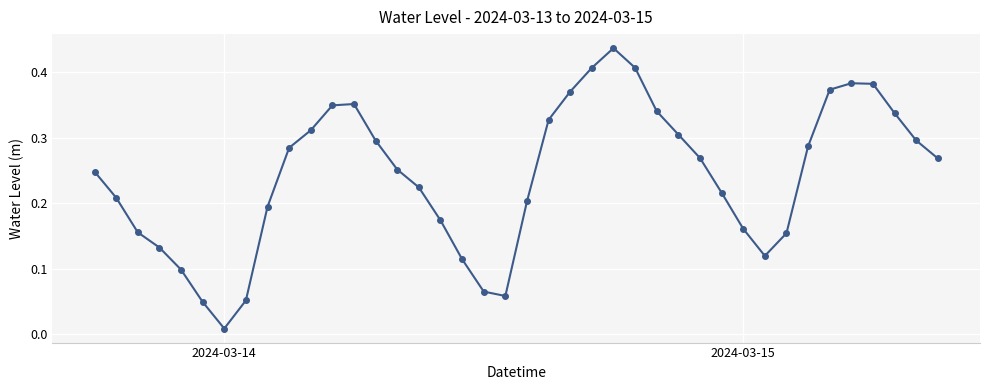

How many points are higher than both their immediate neighbors (excluding endpoints)?

3